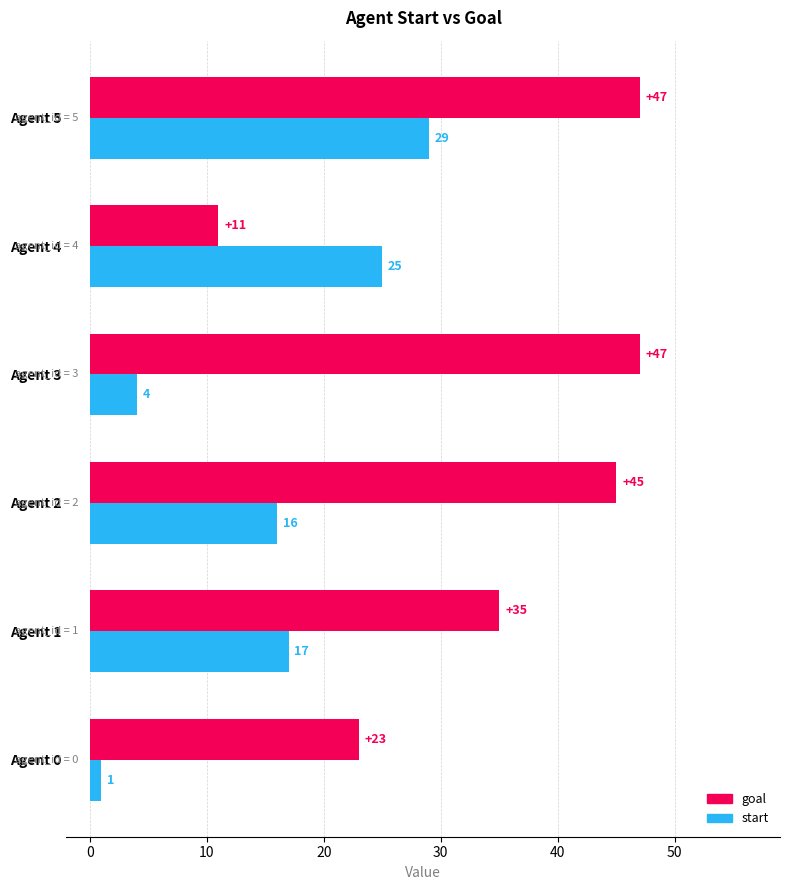

The goal series shows 47 at Agent 5. True or false?

True